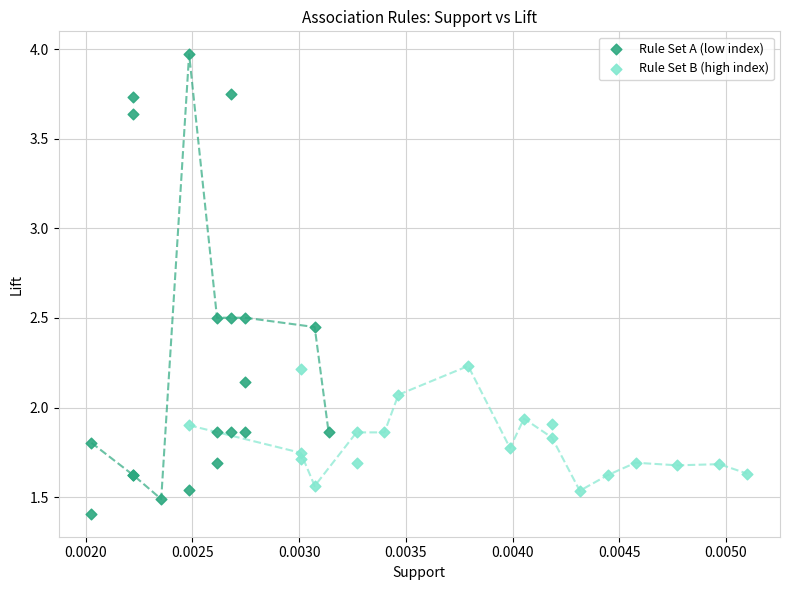

Which series reaches the minimum Y coordinate?

Rule Set A (low index)